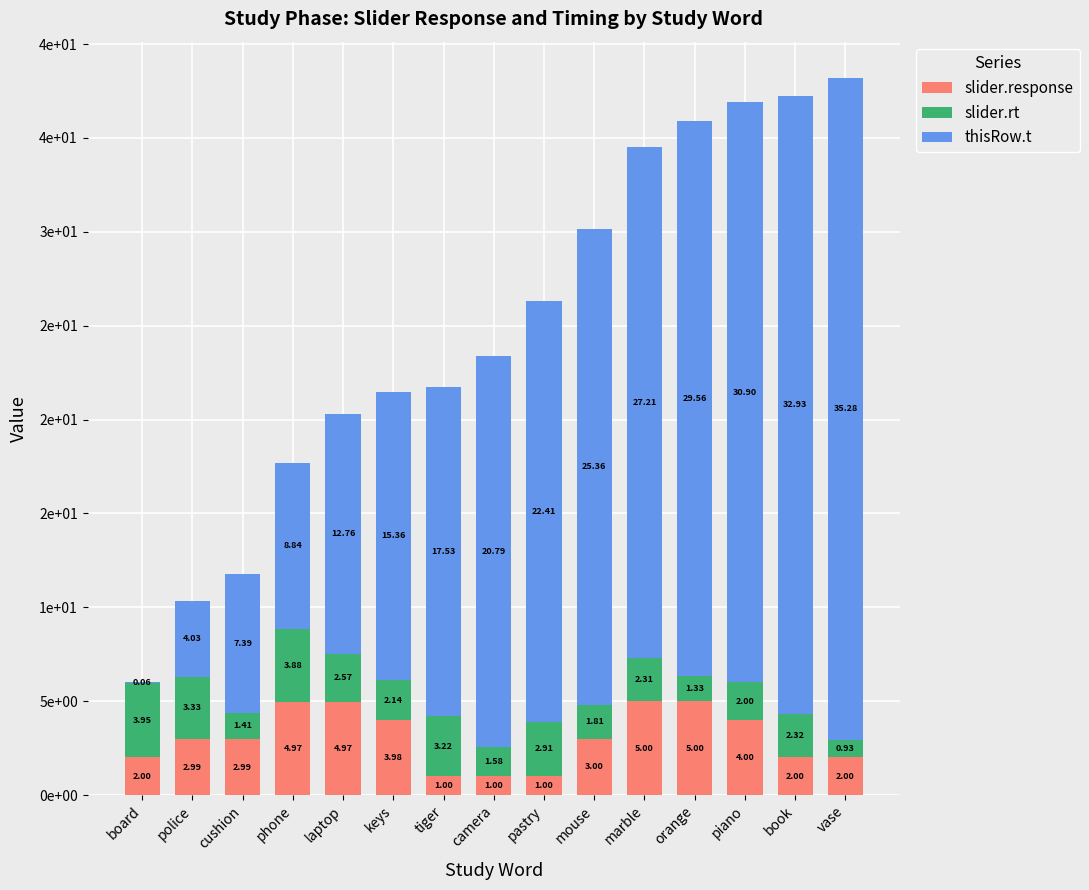

What are all the series names shown in the legend?

slider.response, slider.rt, thisRow.t